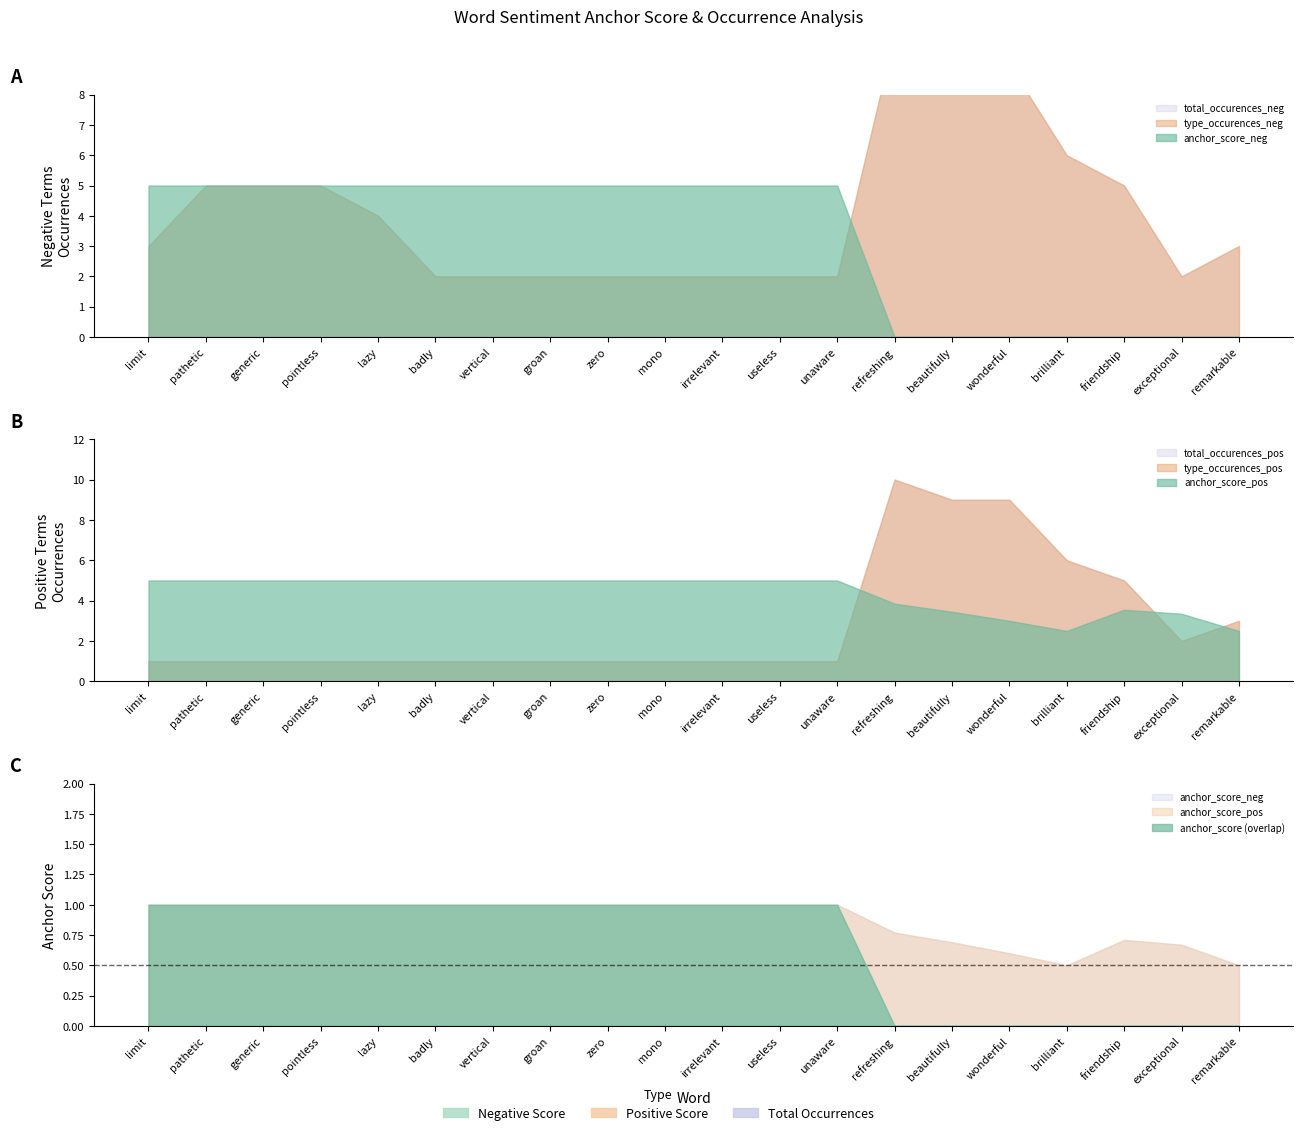

What is the difference between the type_occurences_neg values at friendship and lazy?

1.0